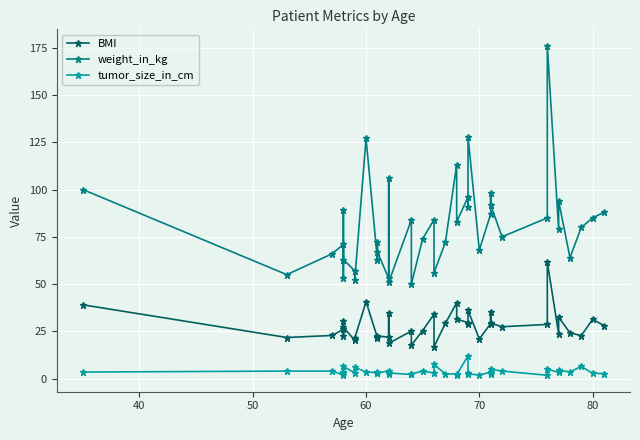

How many categories are shown in the chart?

40